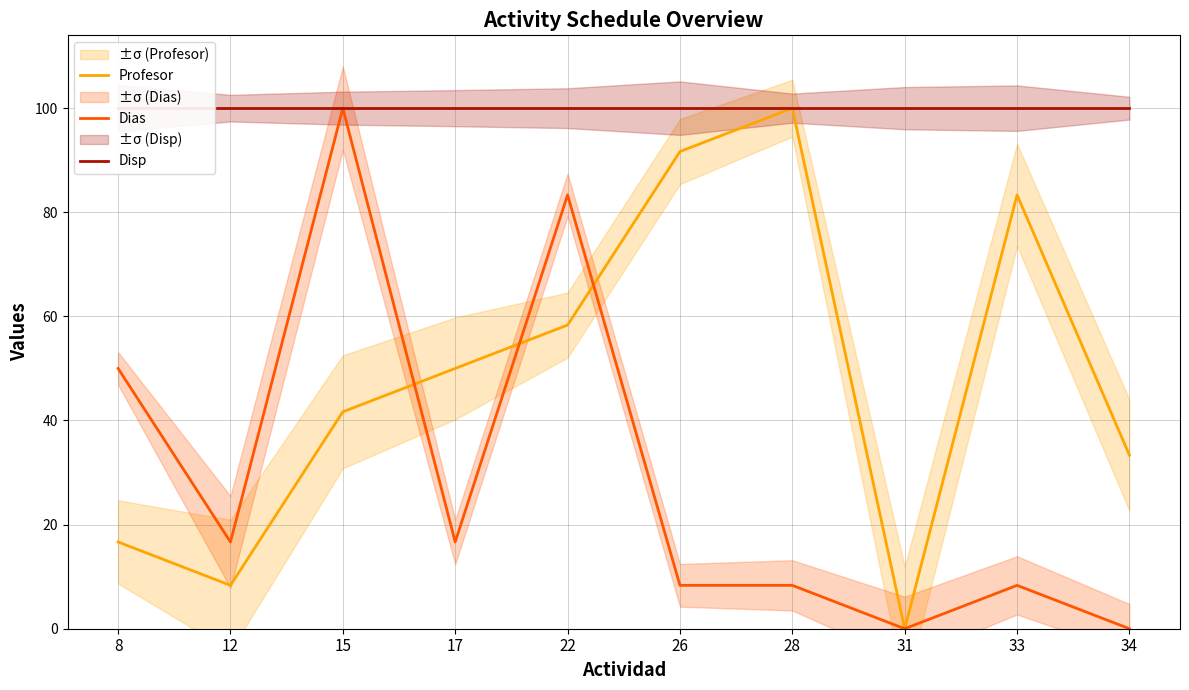

Reading left to right, list all the values displayed in this chart.

Profesor: 16.7	8.3	41.7	50.0	58.3	91.7	100.0	0.0	83.3	33.3
Dias: 50.0	16.7	100.0	16.7	83.3	8.3	8.3	0.0	8.3	0.0
Disp: 100.0	100.0	100.0	100.0	100.0	100.0	100.0	100.0	100.0	100.0